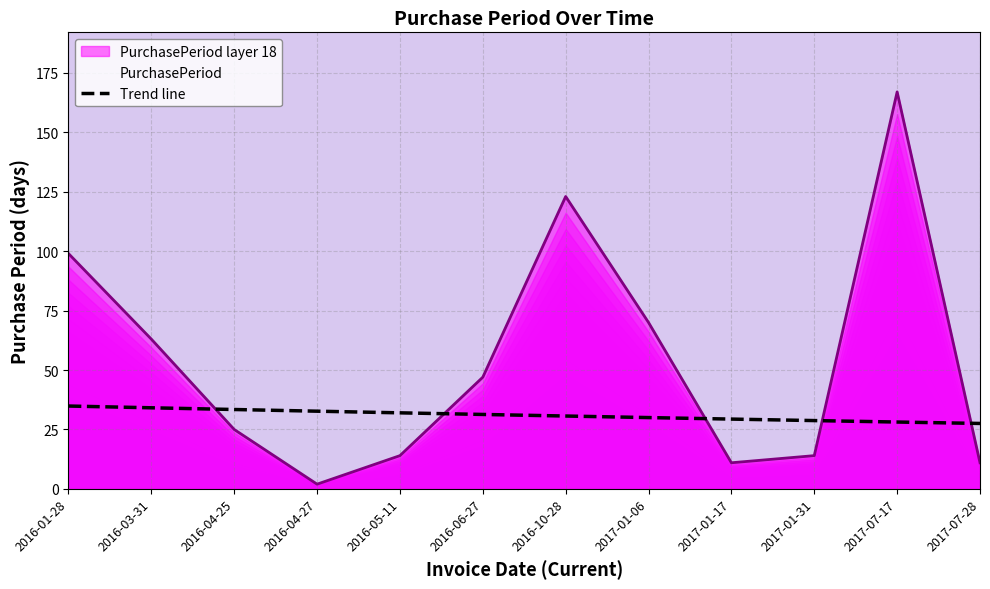

Which label corresponds to the smallest value in the chart?

2017-07-28